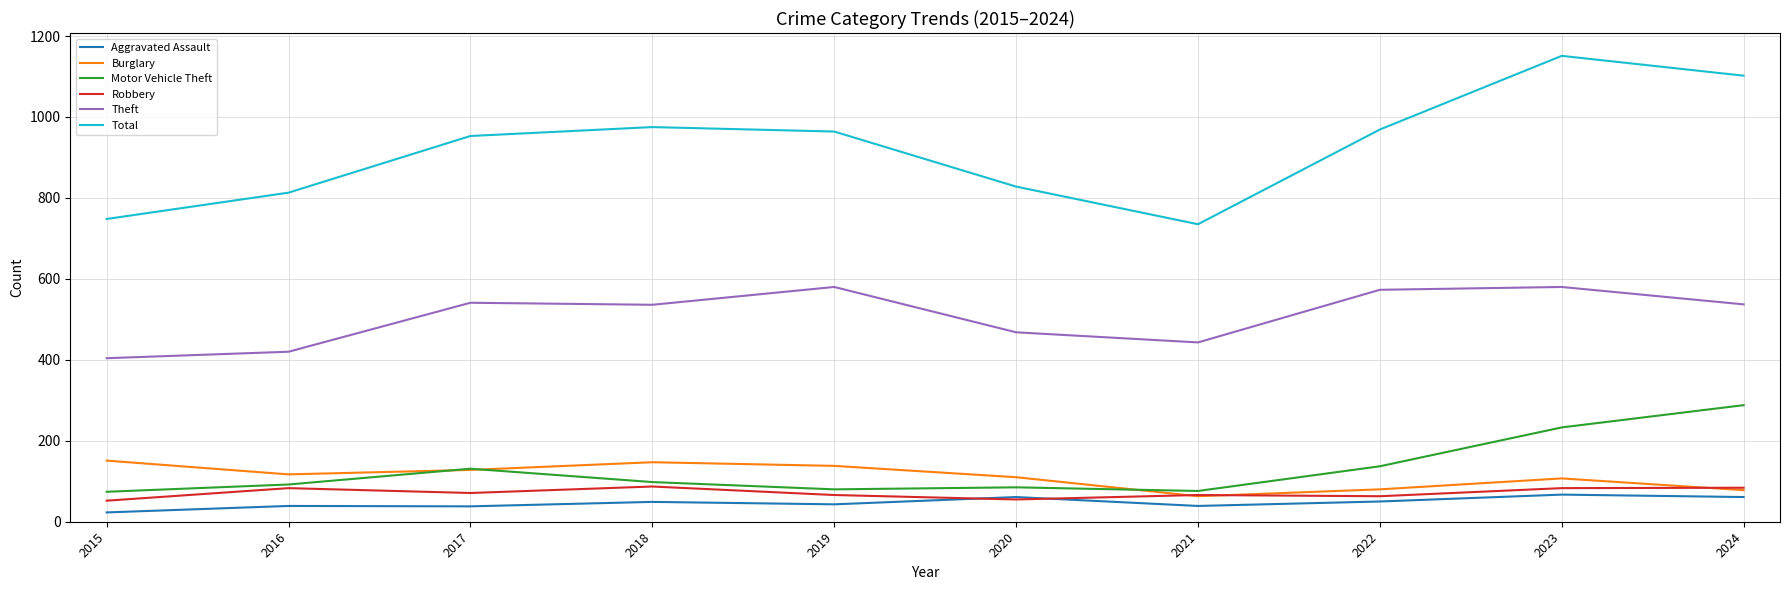

What is the difference between the maximum and minimum values in the Theft series?

176